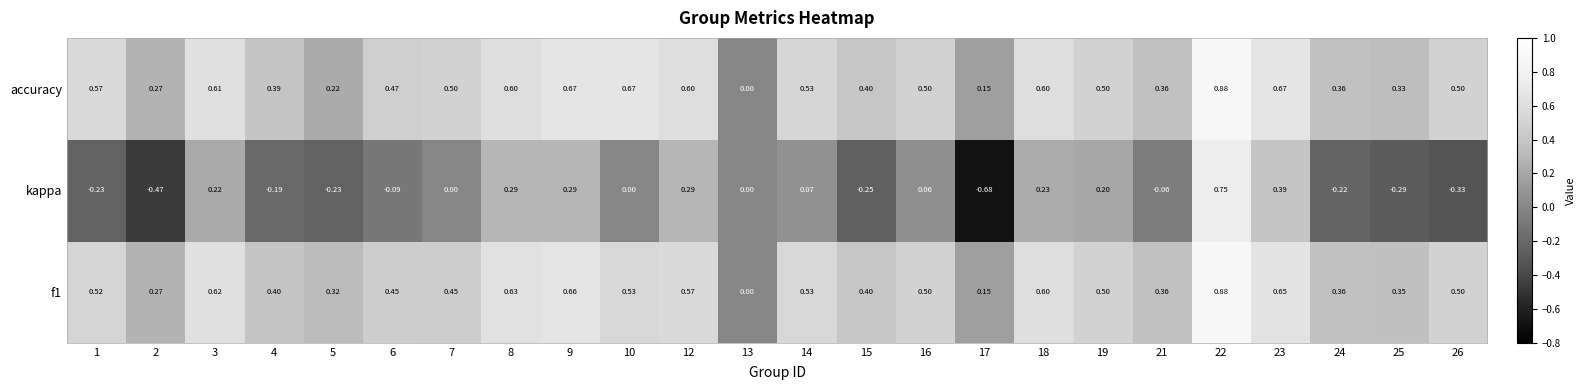

Which series has the largest total across all categories?

accuracy